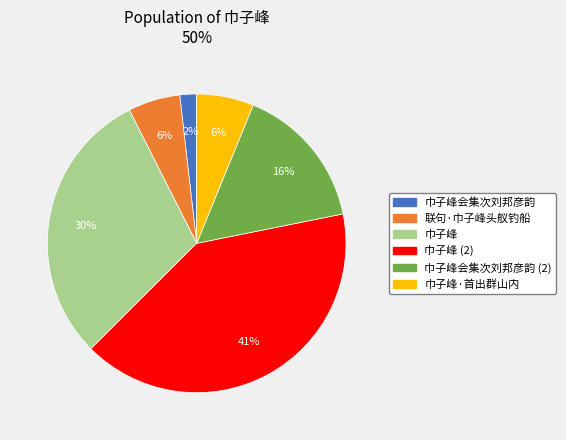

Is the sum of 巾子峰 and 巾子峰会集次刘邦彦韵 (2) greater than half?

No